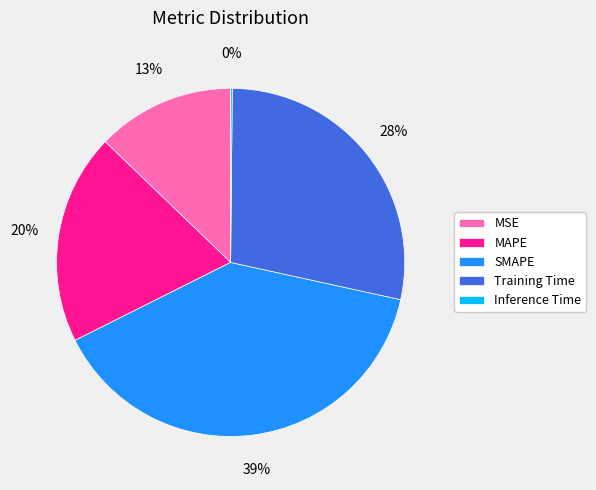

To the nearest percent, what percentage of the pie is Training Time?

28%